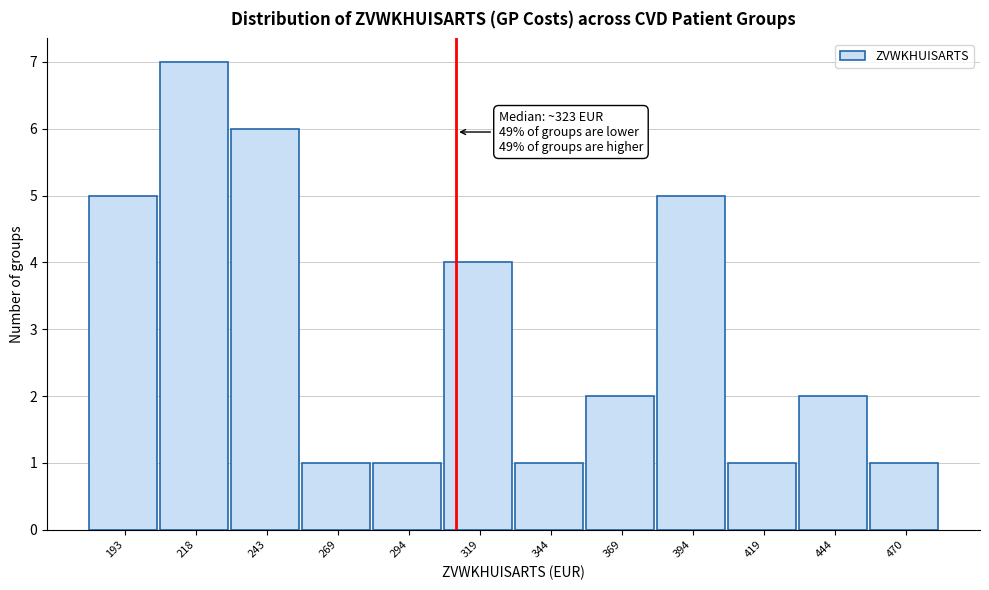

Reading left to right, extract all data points from this chart.

193=5	218=7	243=6	269=1	294=1	319=4	344=1	369=2	394=5	419=1	444=2	470=1